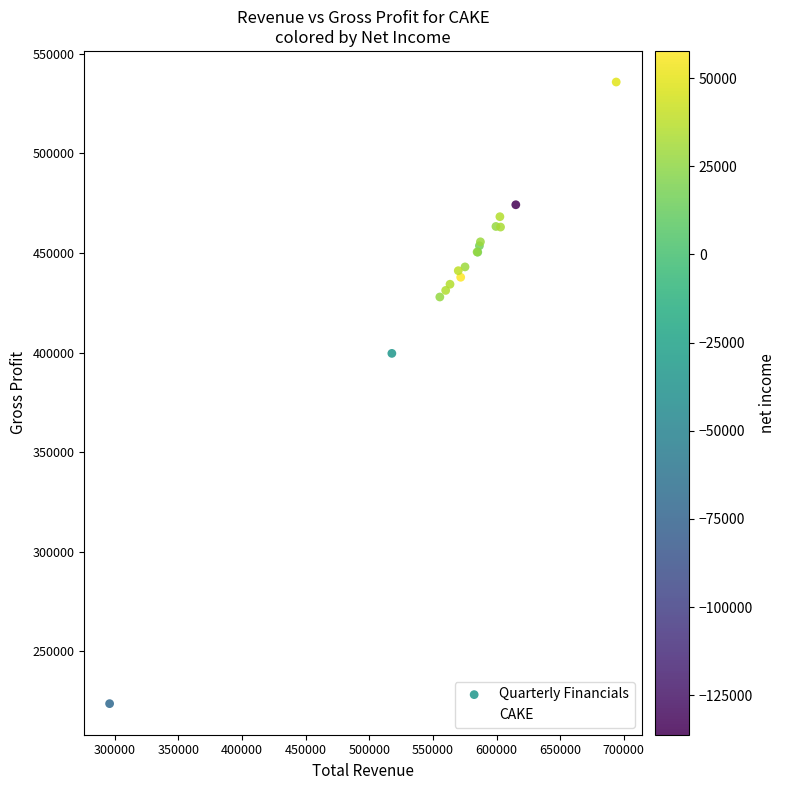

What Y value in the scatter plot is closest to 379800?

399600